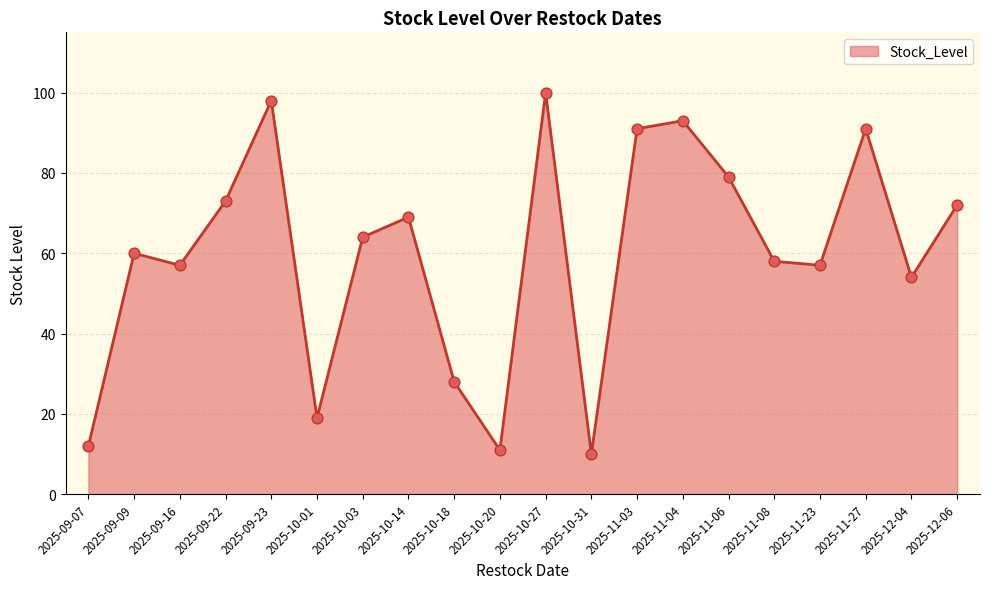

What is the change in value from 2025-10-27 to 2025-11-27?

-9